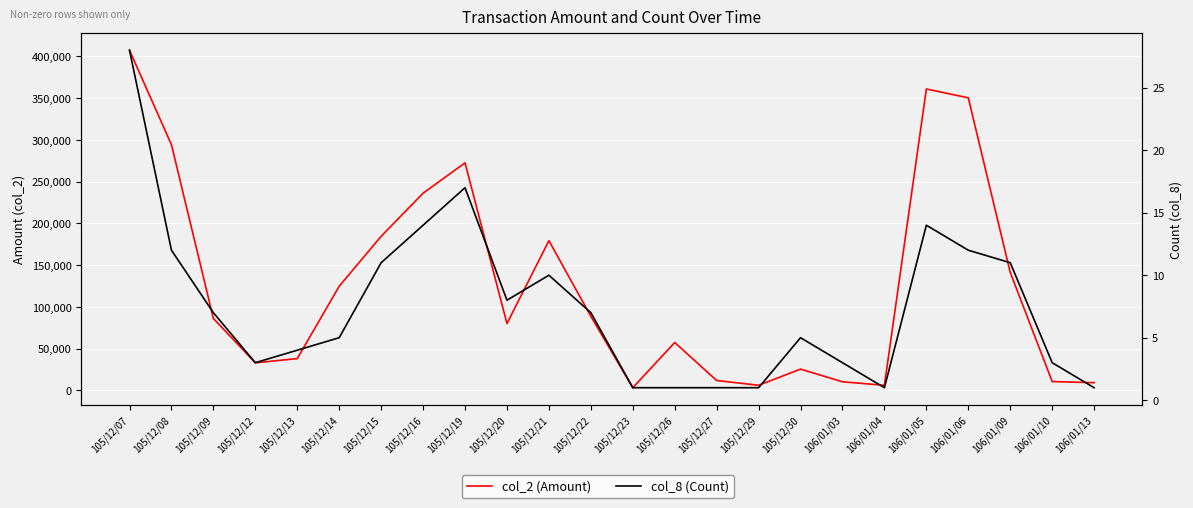

The value of col_8 (Count) at 105/12/08 is 12. True or false?

True